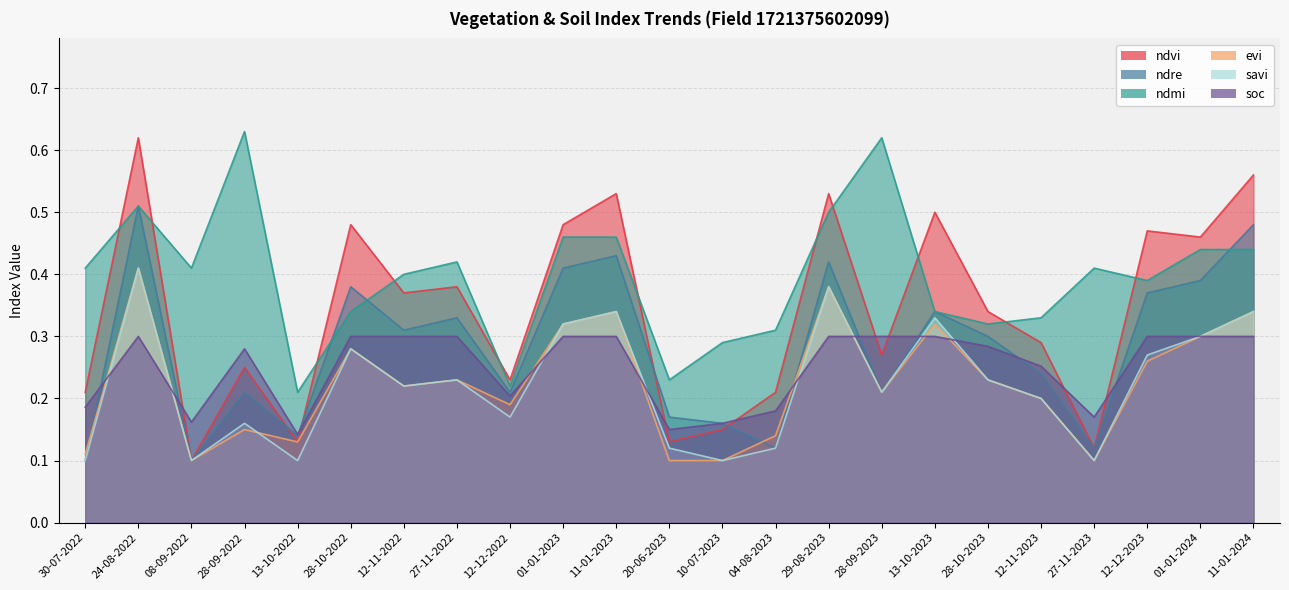

What is the label of the 14th point from the left?

04-08-2023